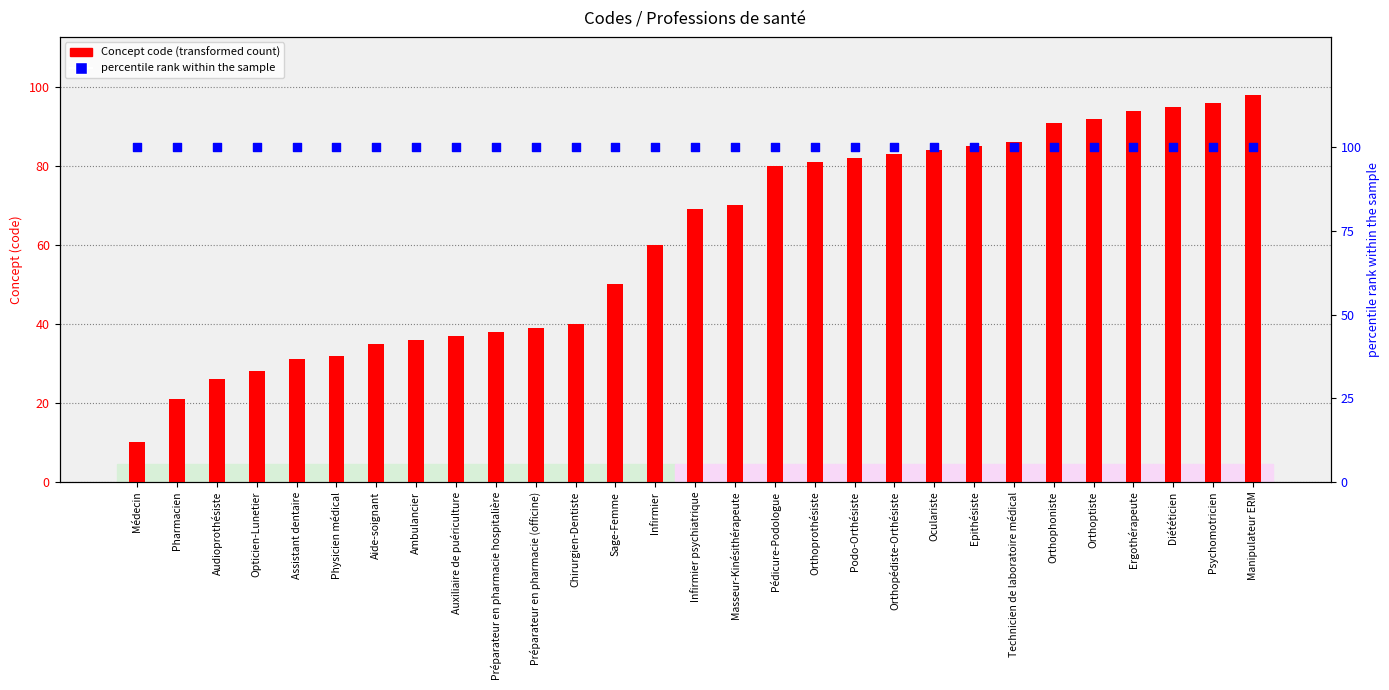

What are all the series names shown in the legend?

Concept code, percentile rank within the sample